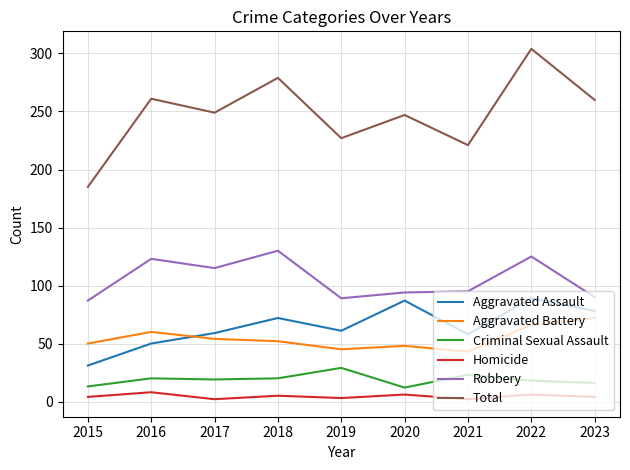

At which category is the sum across all series the highest?

2022